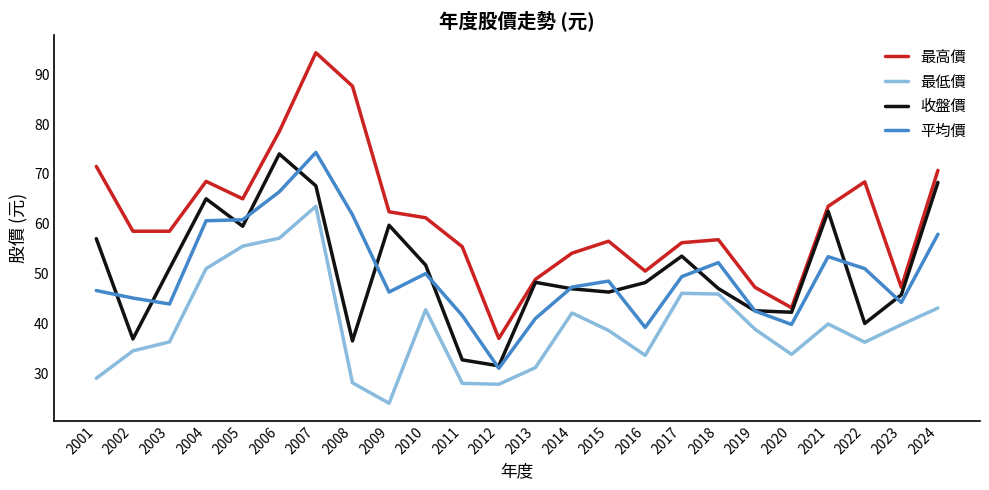

Which series has the largest range (max minus min)?

最高價